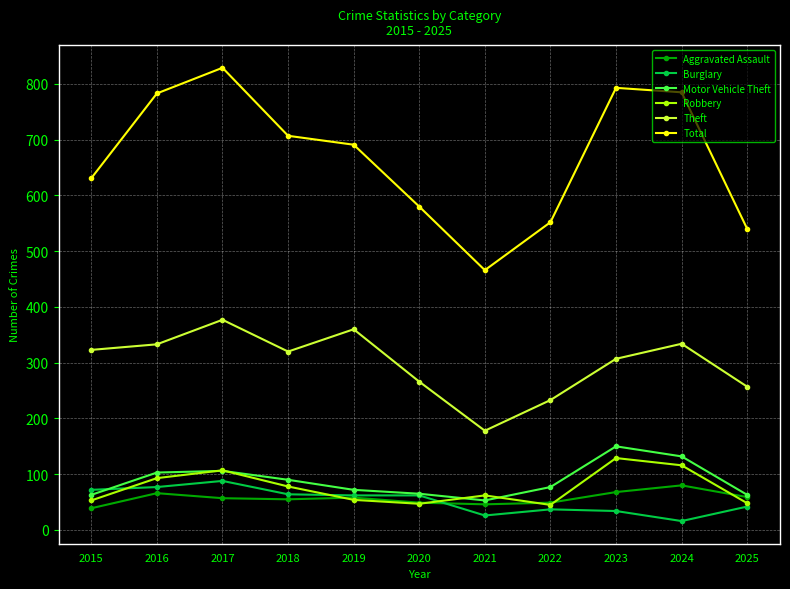

At which category does Theft reach its first local peak?

2017